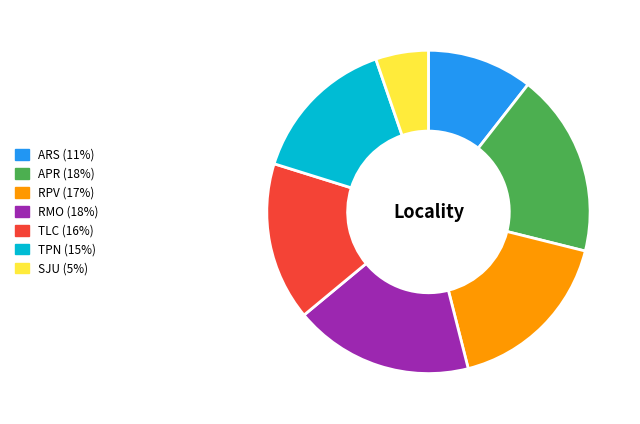

Is it true that RMO (18%) is 18% of the pie?

True